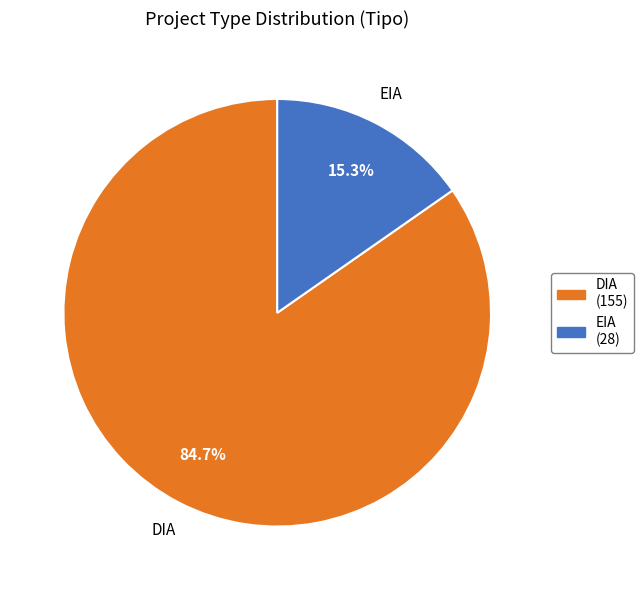

Does EIA account for over 50% of the chart?

No